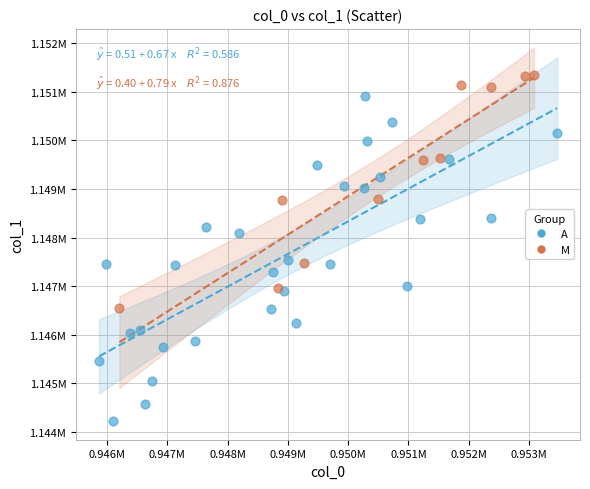

What are all the series names shown in the legend?

A, M